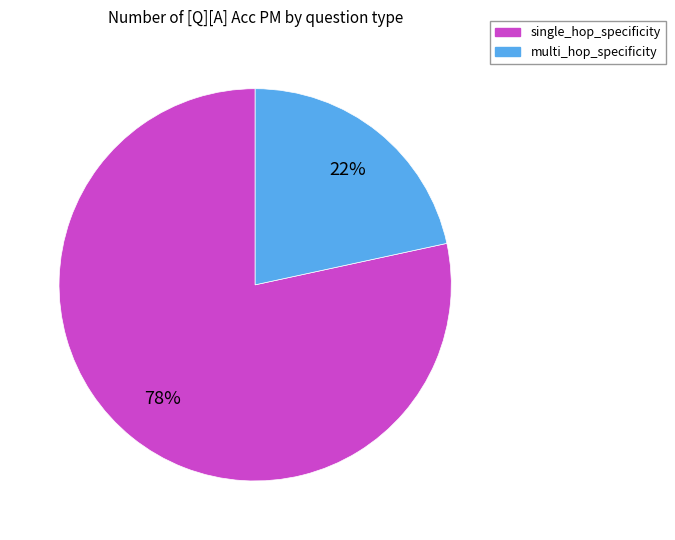

How many segments does this pie chart have?

2